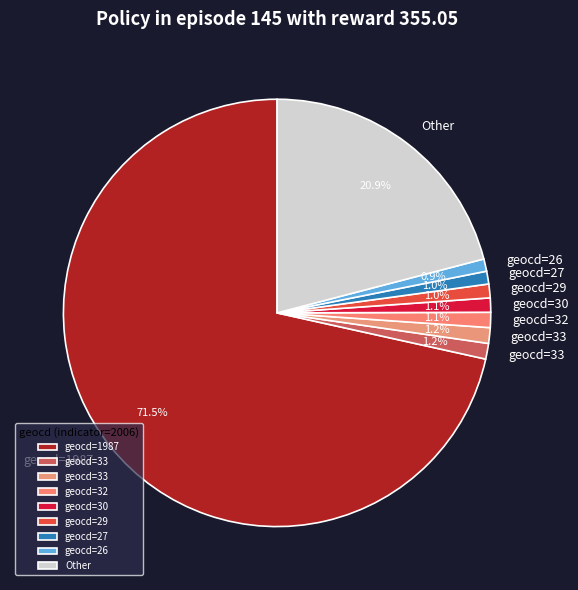

How many slices are in this pie chart?

9